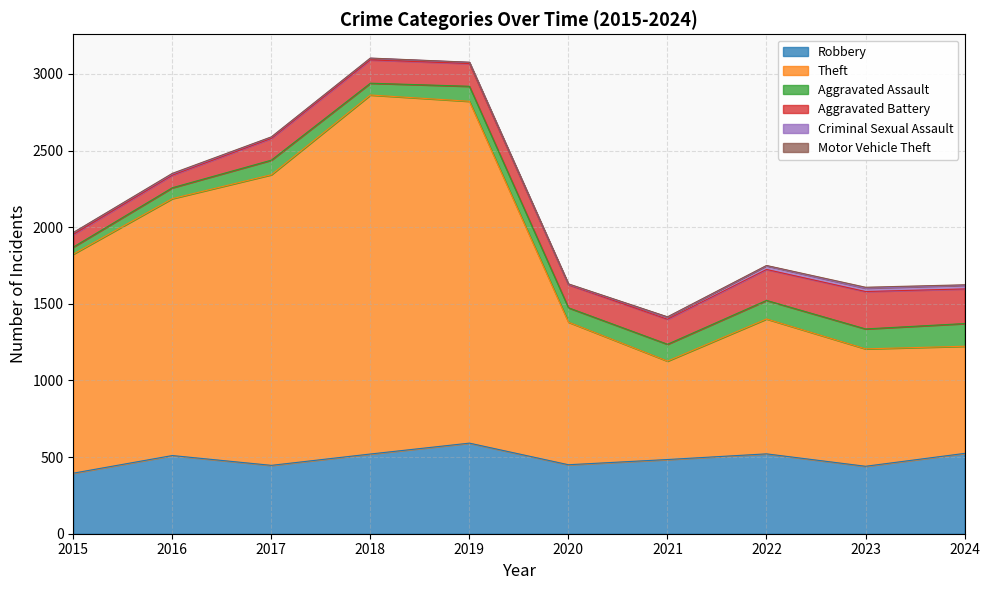

At how many categories does at least one series exceed 914?

6